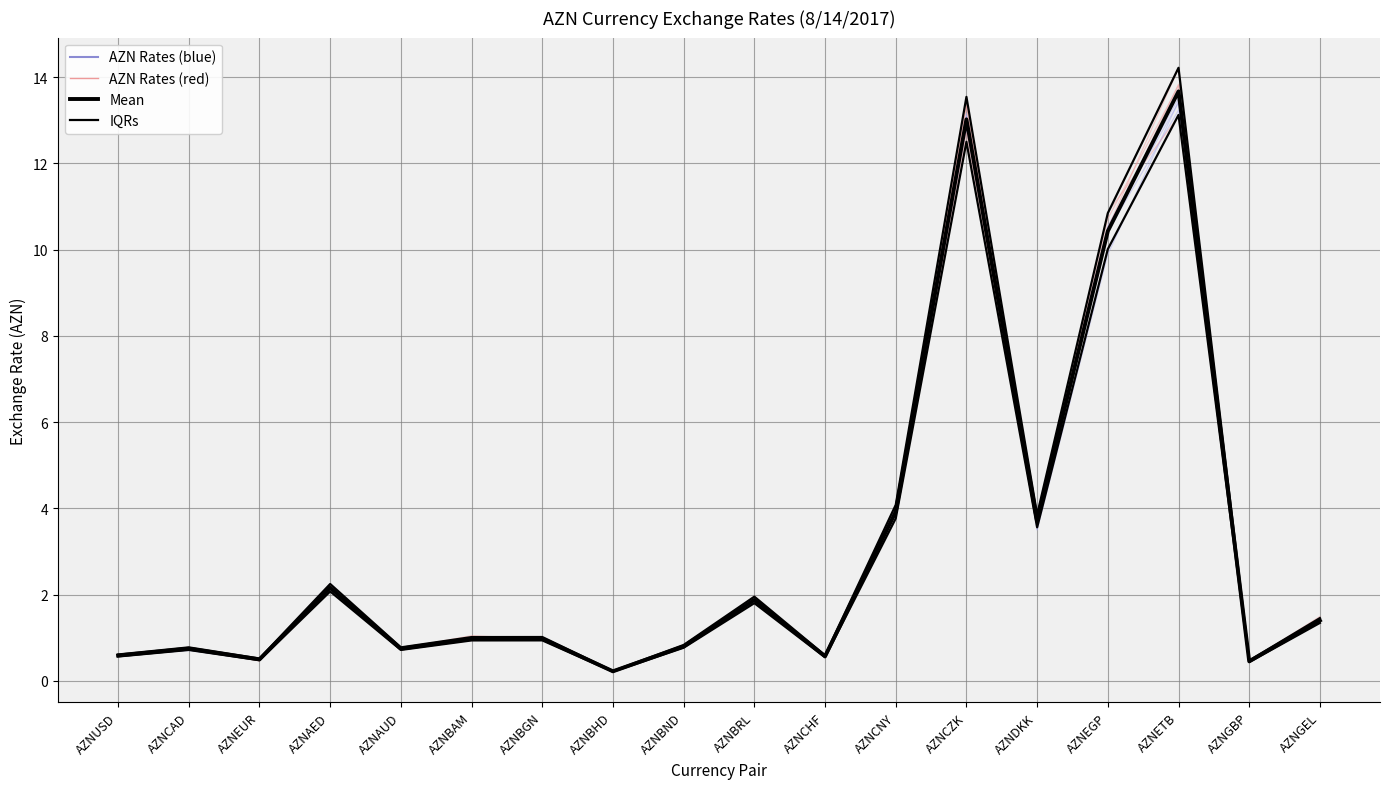

Where does the IQRs series first go above 1?

AZNAED